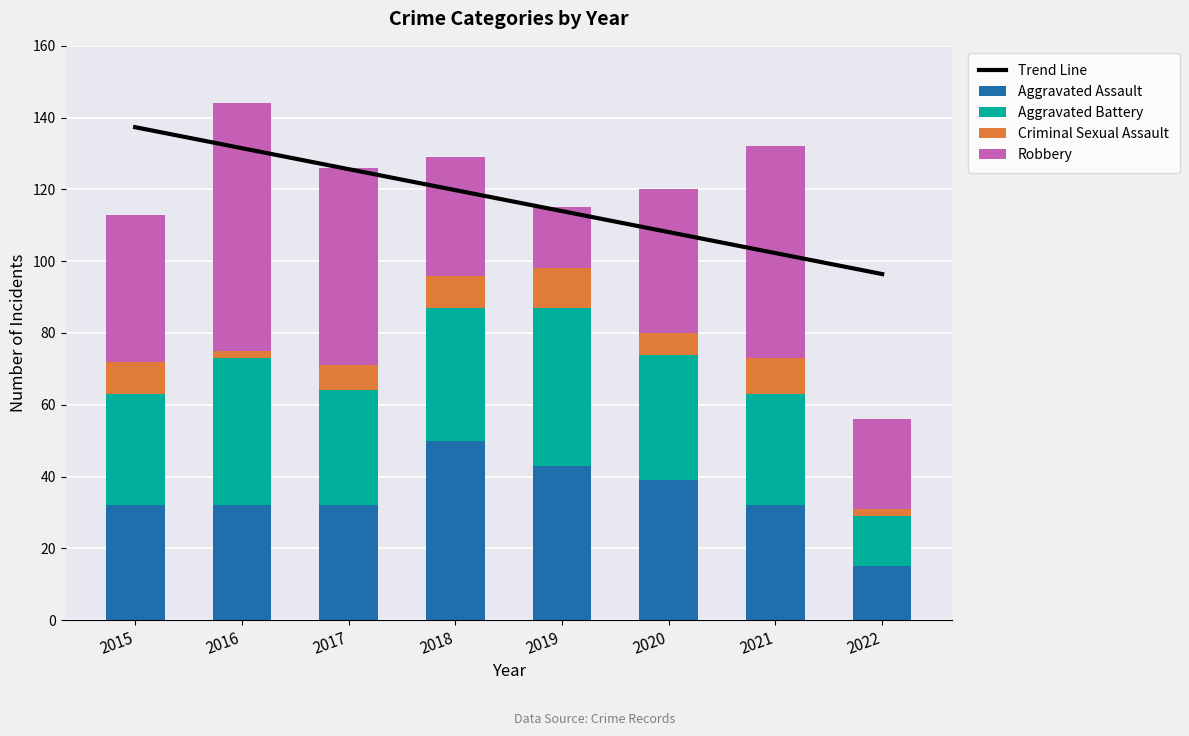

List the series in order of their peak value, lowest first.

Criminal Sexual Assault, Aggravated Battery, Aggravated Assault, Robbery, Trend Line